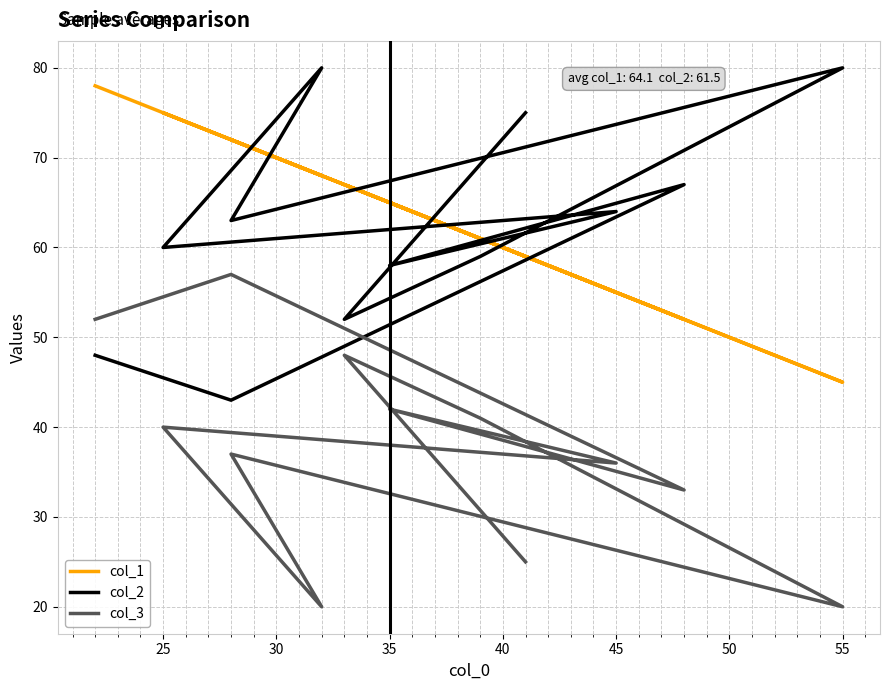

True or false: col_3 has more than 0 points higher than both neighbors.

True